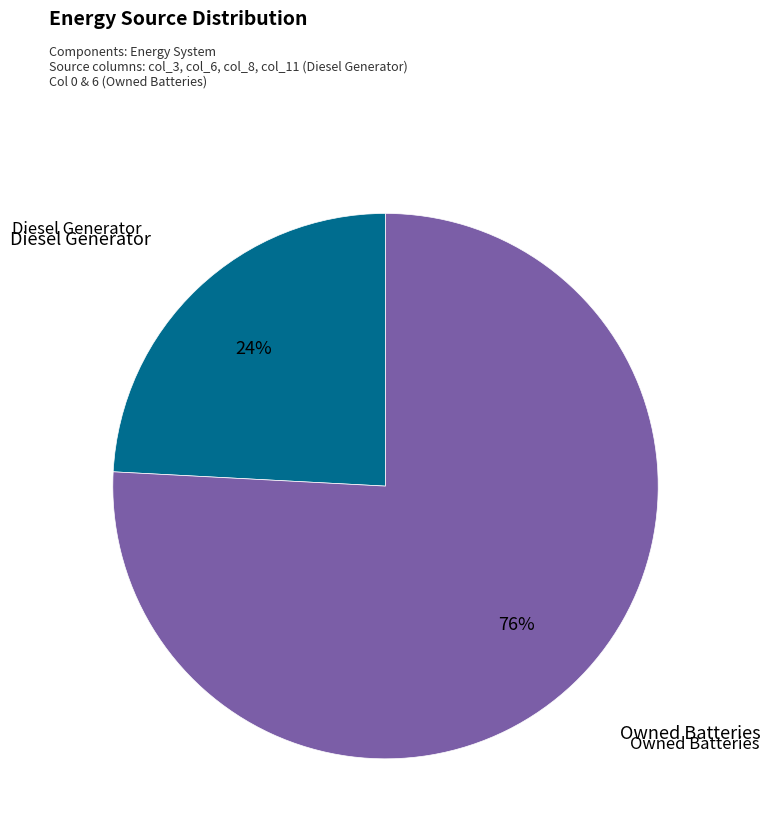

To the nearest percent, what is the average slice percentage?

50%